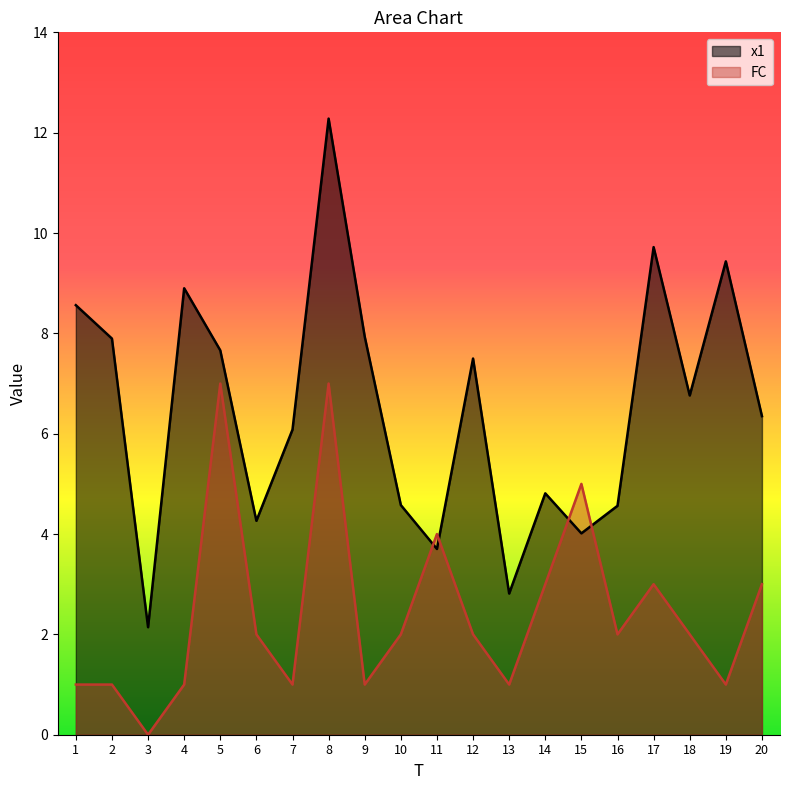

How many data points does each series have?

20